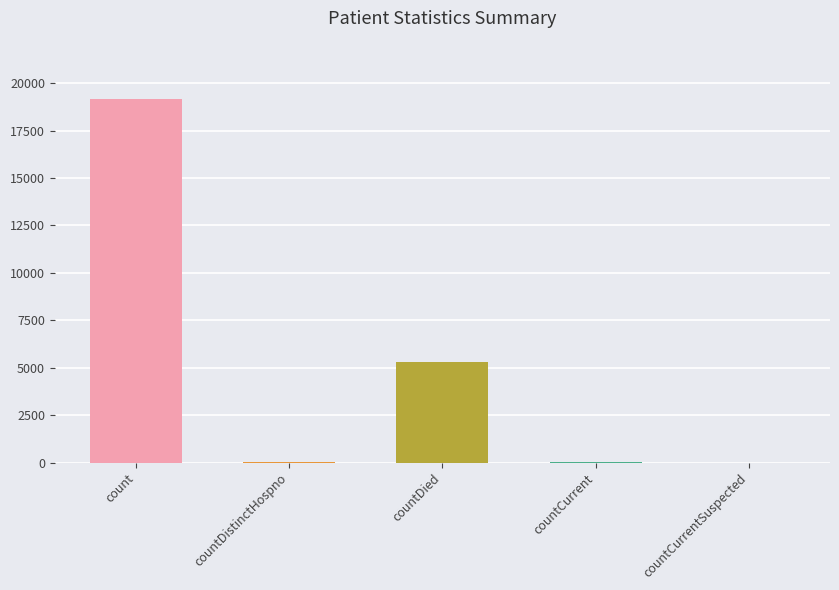

Between countDistinctHospno and countDied, which is larger?

countDied